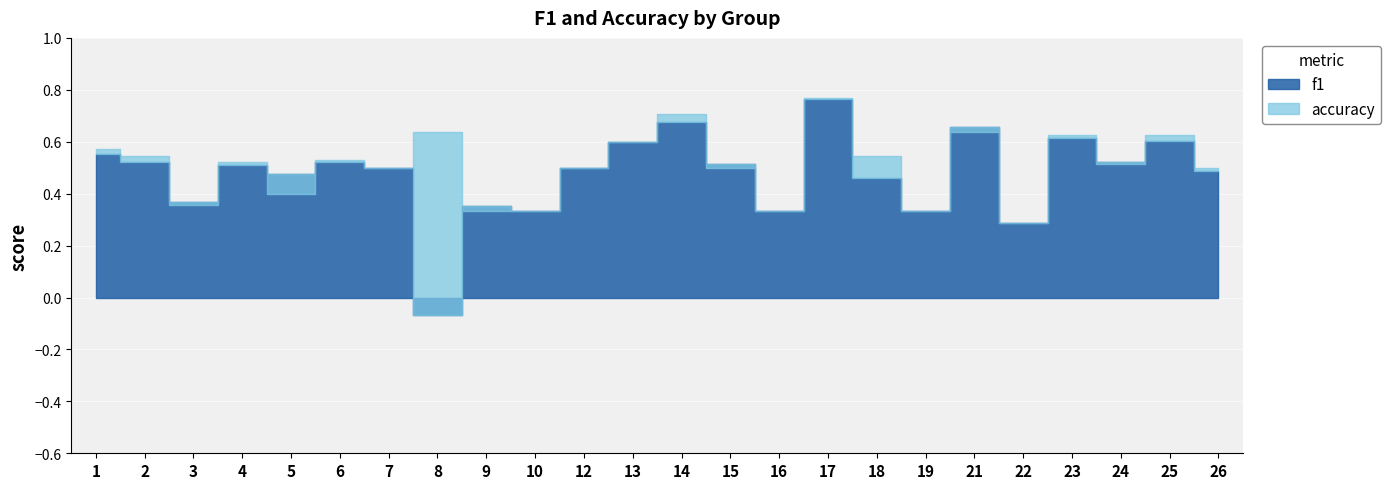

Which series has the largest total across all categories?

accuracy